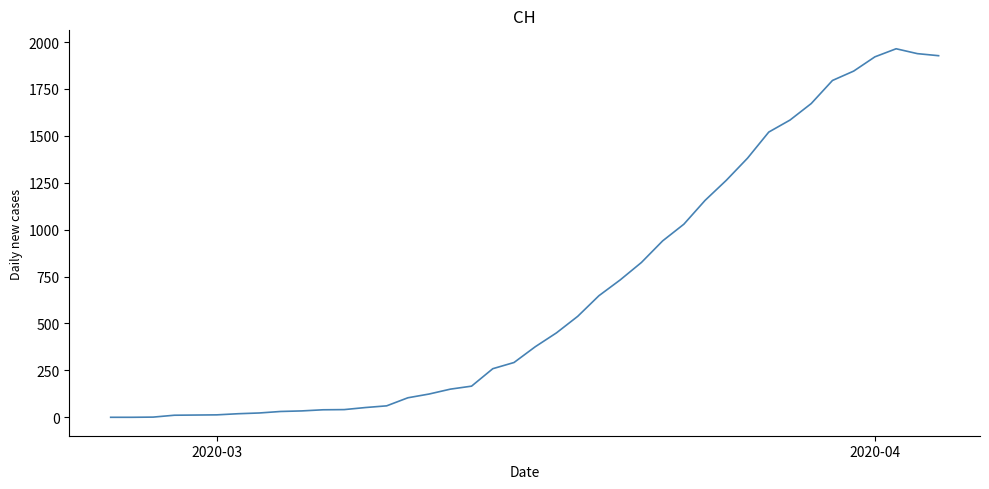

What is the maximum value shown in the chart?

1964